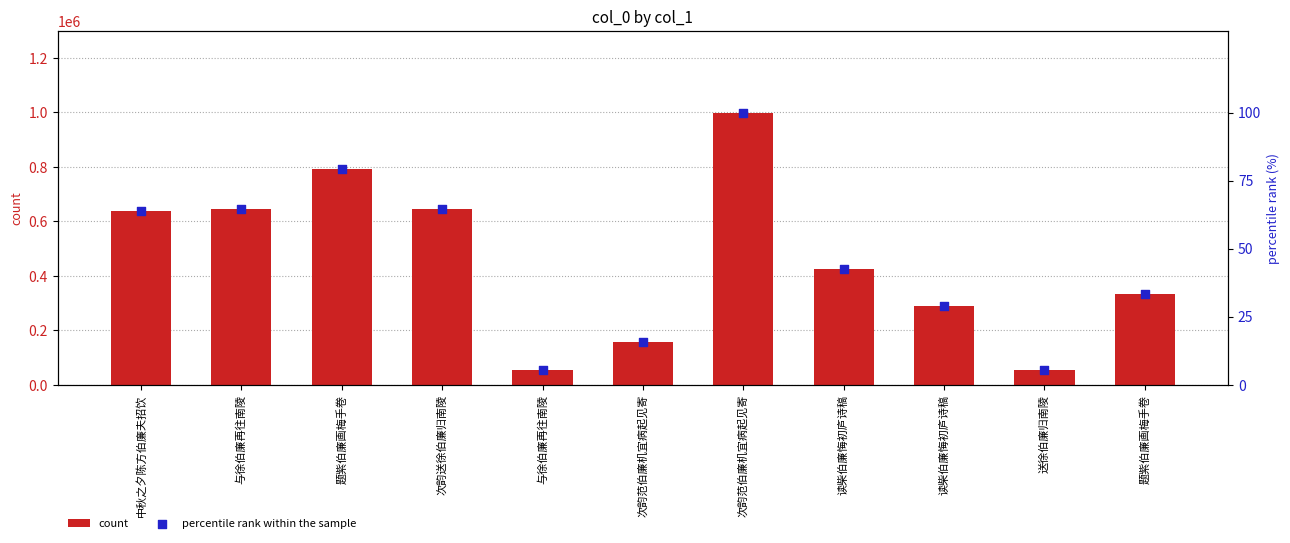

What is the total value across all series at 题紫伯廉画梅手卷?

791504.2